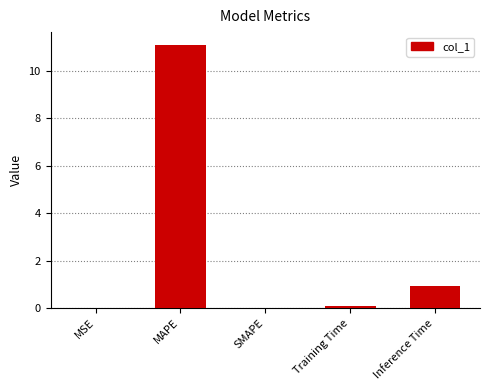

At which category does the chart reach its peak across all series?

MAPE